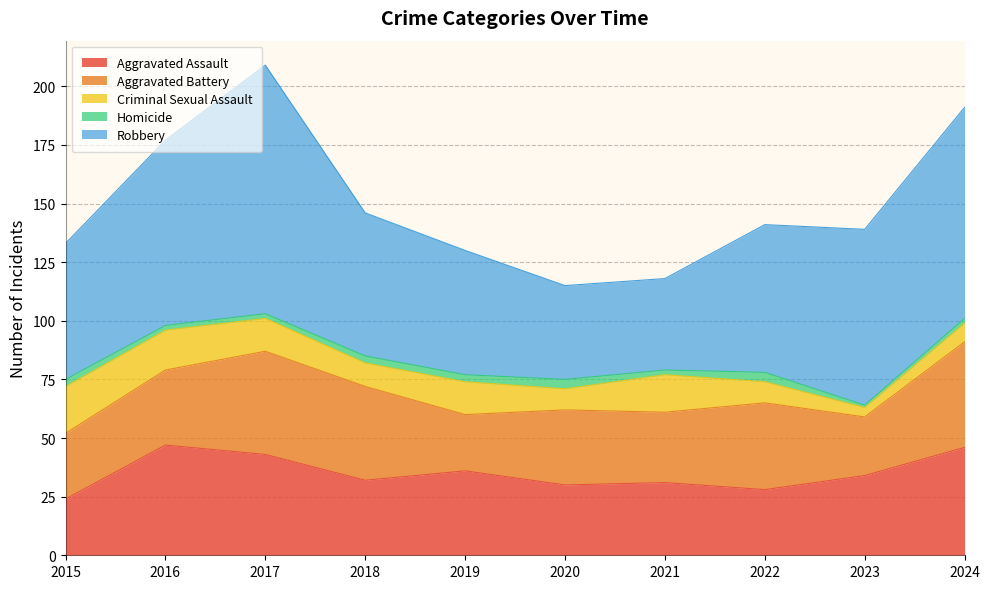

Reading right to left, list all the values displayed in this chart.

Aggravated Assault: 46	34	28	31	30	36	32	43	47	24
Aggravated Battery: 45	25	37	30	32	24	40	44	32	28
Criminal Sexual Assault: 8	4	9	16	9	14	10	14	17	20
Homicide: 2	1	4	2	4	3	3	2	2	3
Robbery: 90	75	63	39	40	53	61	106	79	58